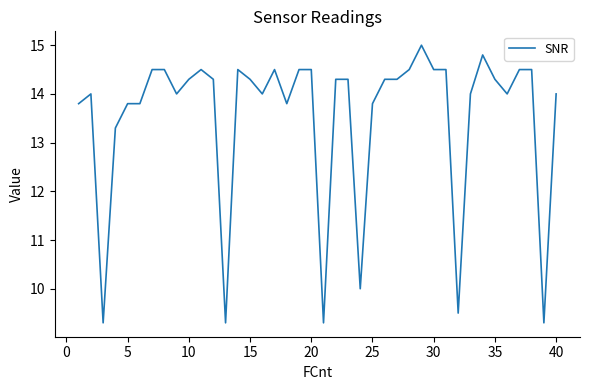

Reading left to right, what are all the values shown in this chart?

13.8	14.0	9.3	13.3	13.8	13.8	14.5	14.5	14.0	14.3	14.5	14.3	9.3	14.5	14.3	14.0	14.5	13.8	14.5	14.5	9.3	14.3	14.3	10.0	13.8	14.3	14.3	14.5	15.0	14.5	14.5	9.5	14.0	14.8	14.3	14.0	14.5	14.5	9.3	14.0